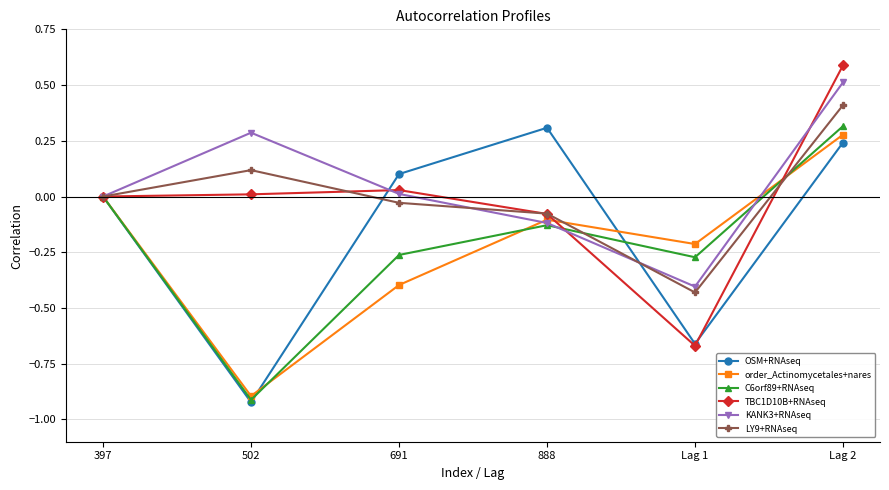

Which series has the largest total across all categories?

KANK3+RNAseq